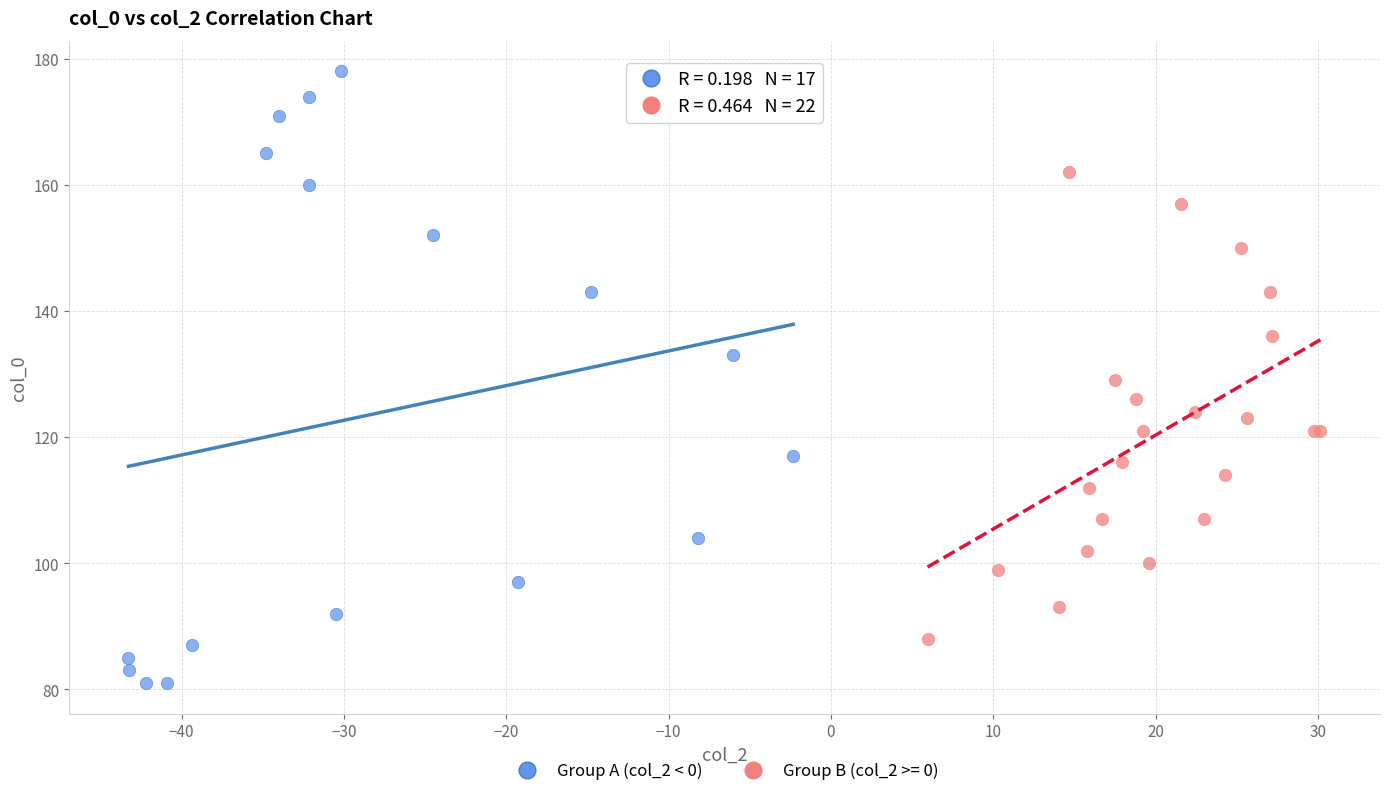

Which series reaches the maximum Y coordinate?

Group A (col_2 < 0)